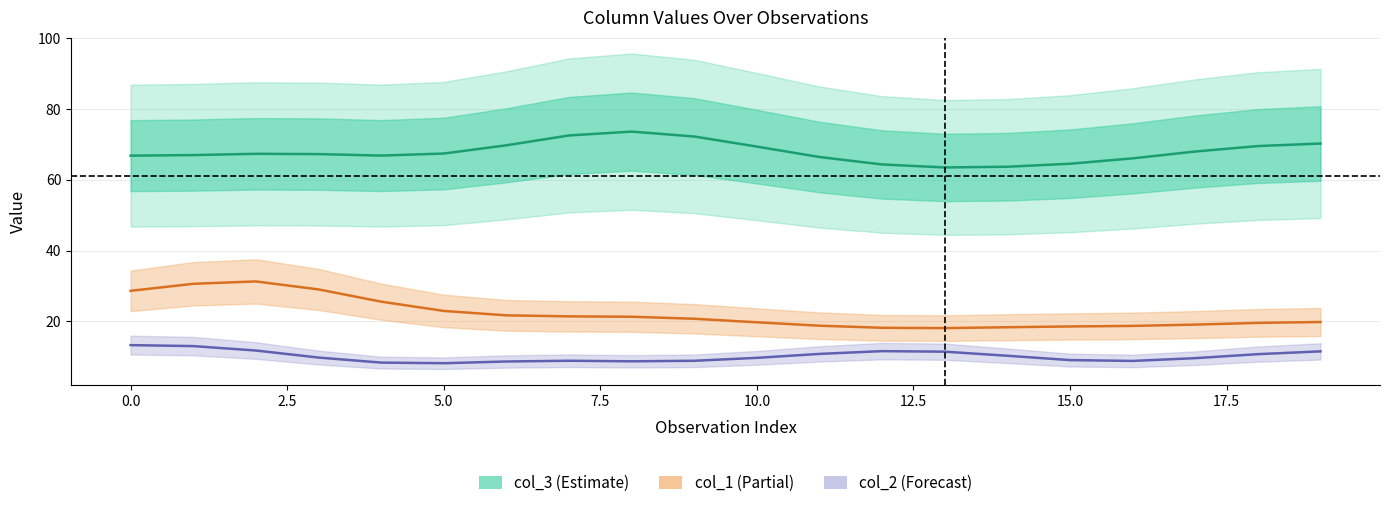

True or false: col_1 (Partial) and col_2 (Forecast) cross at least once.

False